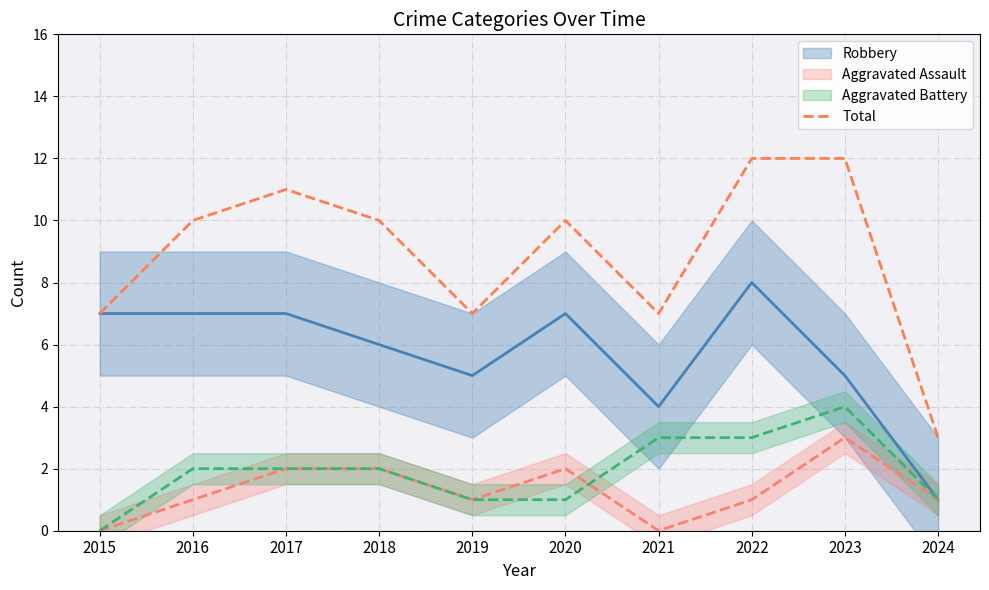

What is the average value?

9